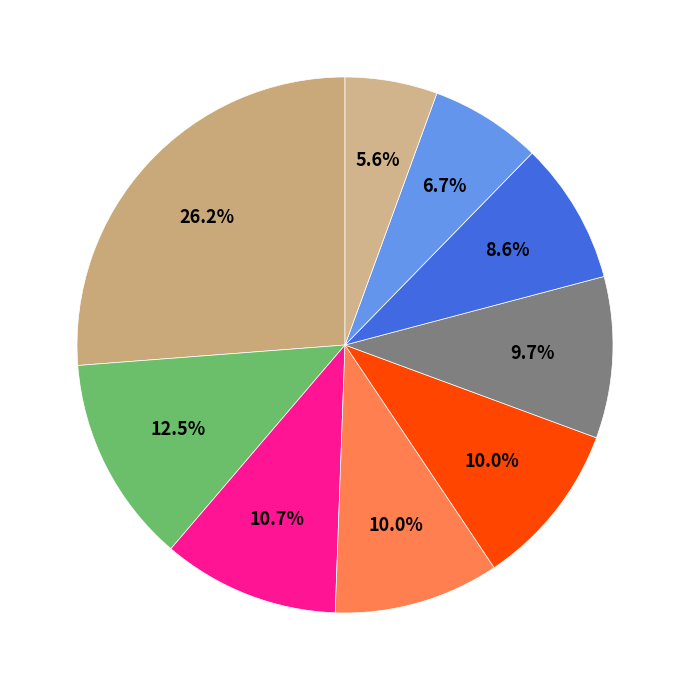

Rank the categories by value from highest to lowest.

crisis, good, free, great, thank, support, thanks, best, safety